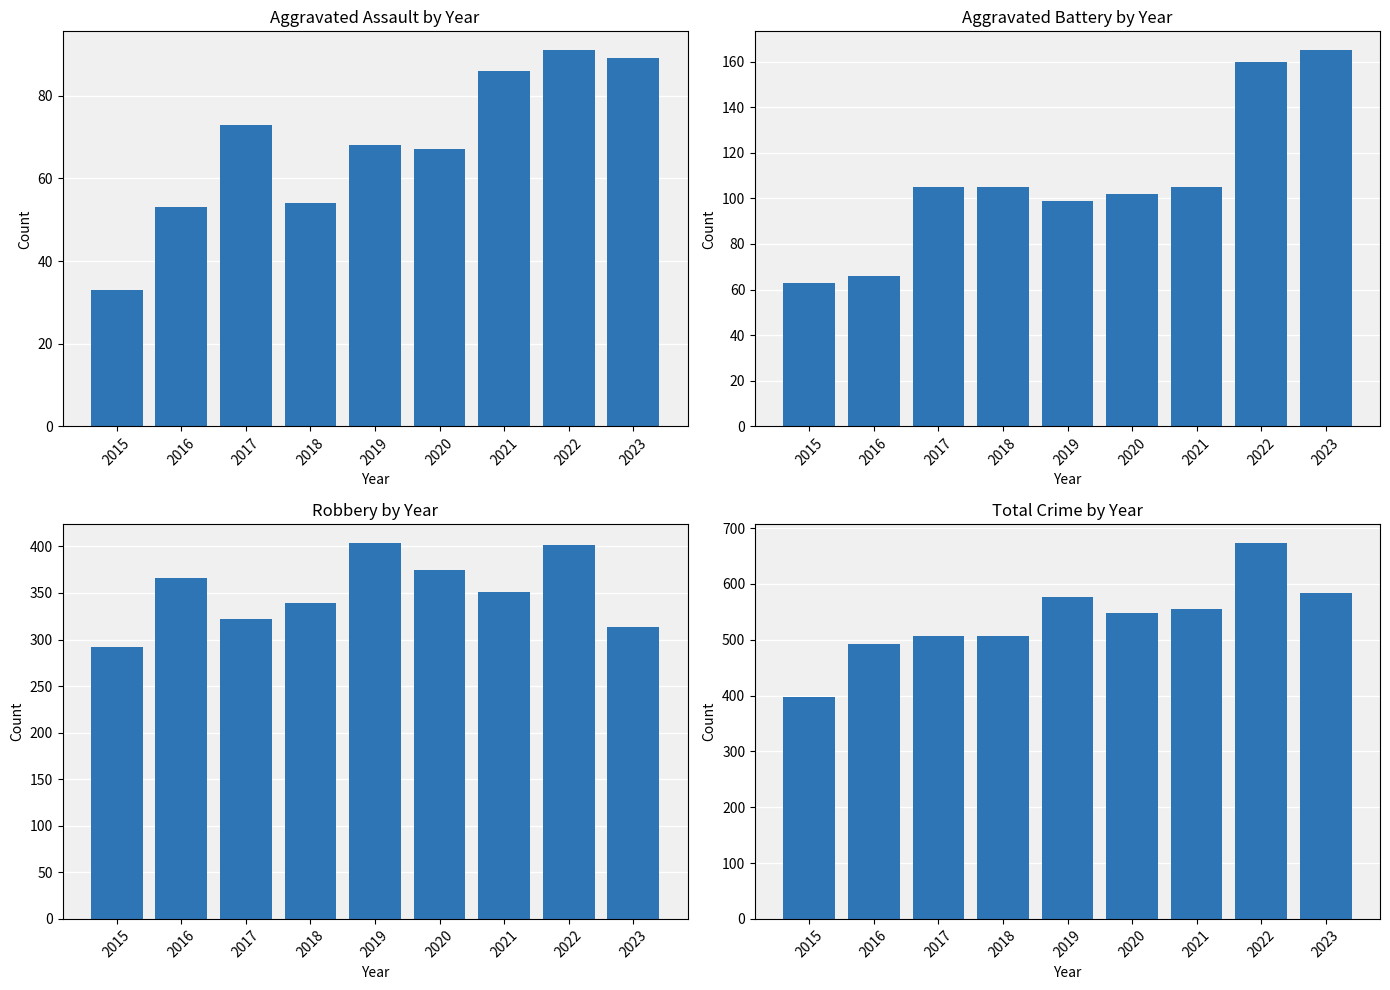

What is the difference between the Aggravated Assault values at 2022 and 2020?

24